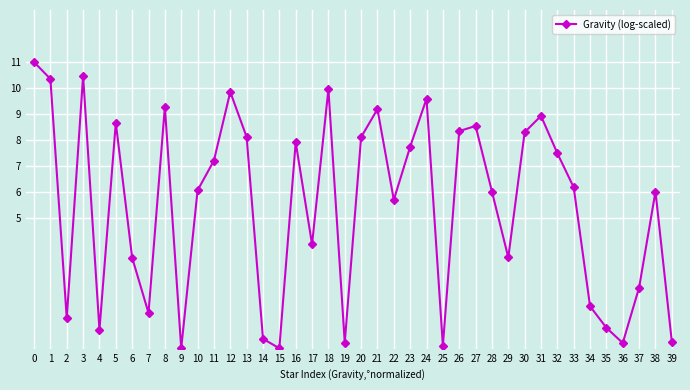

What is the ratio of the value at 24 to the value at 8?

1.0